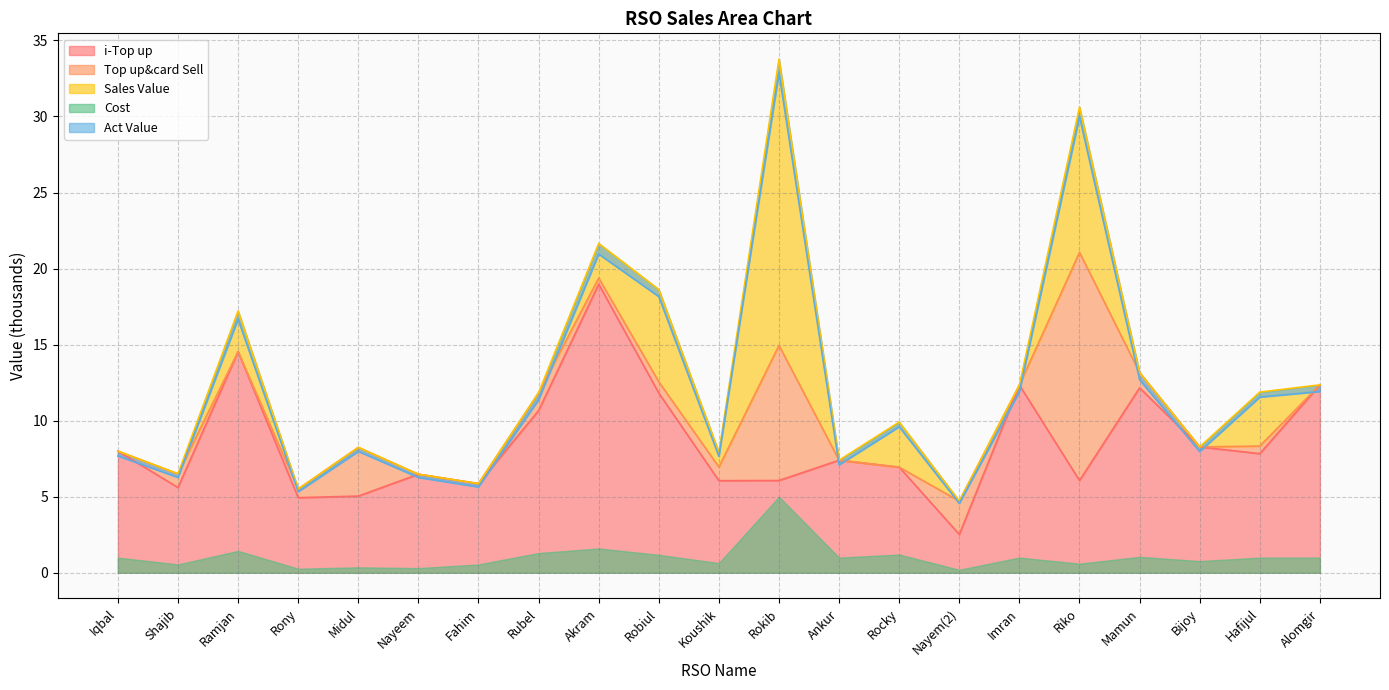

Count the number of categories in the chart.

21